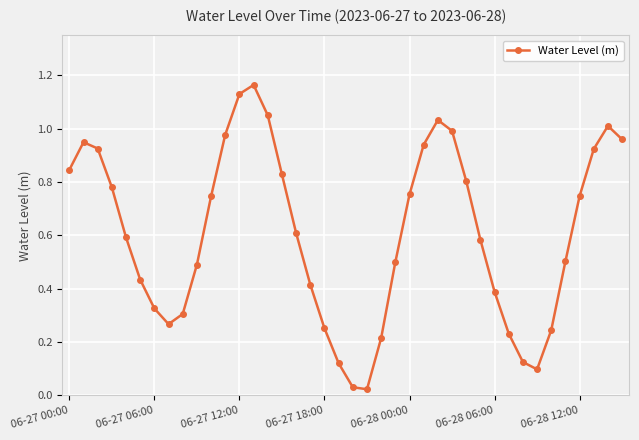

True or false: there are more than 2 points higher than both neighbors.

True